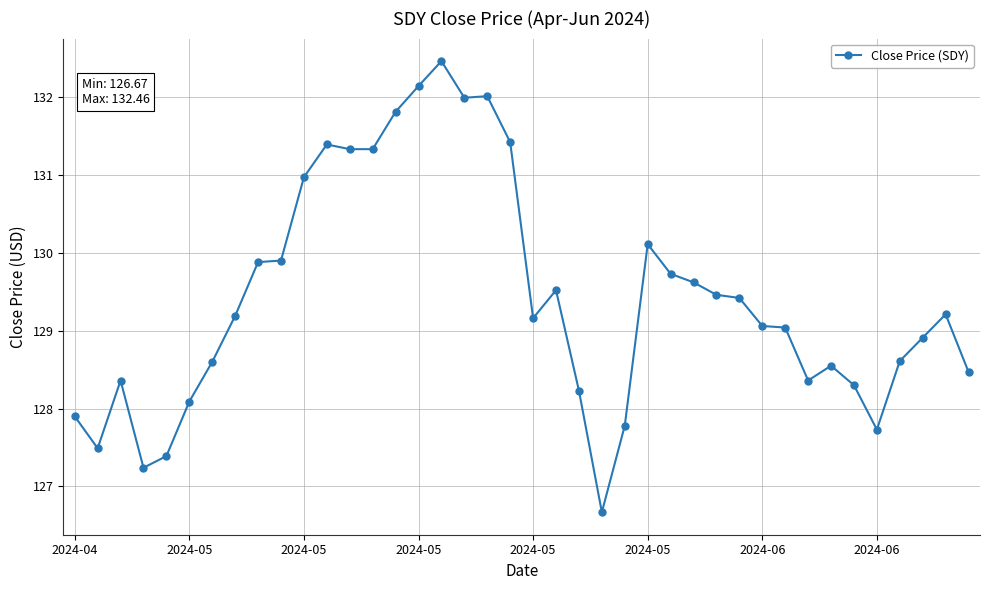

How many lines are shown in the chart?

1